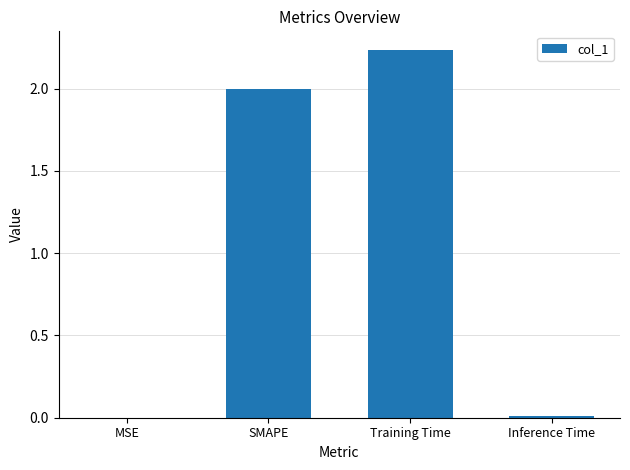

What is the average value?

1.1